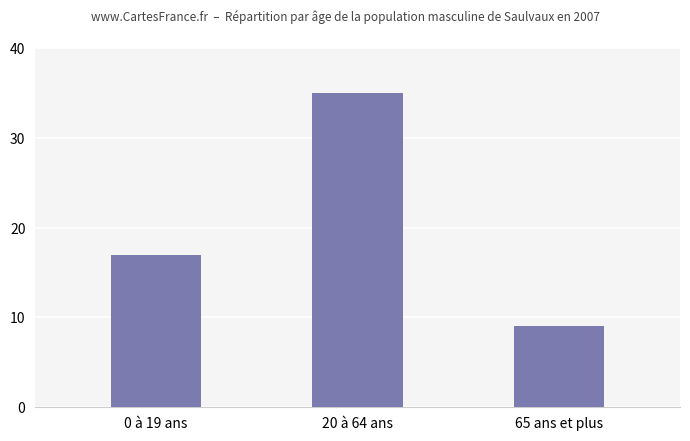

Between 20 à 64 ans and 65 ans et plus, which is larger?

20 à 64 ans